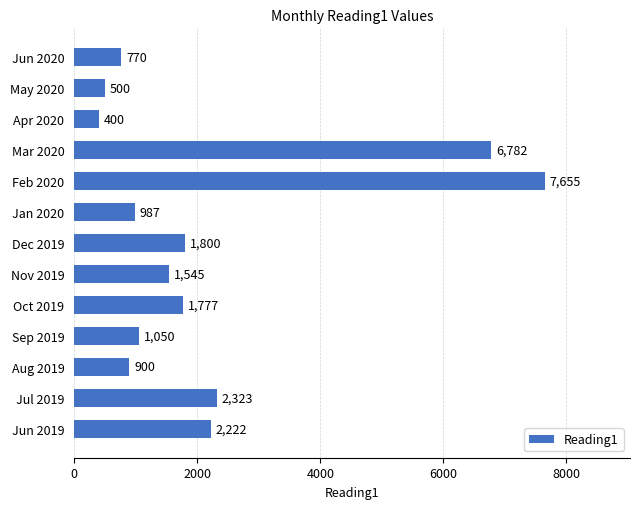

Does the chart contain any negative values?

No